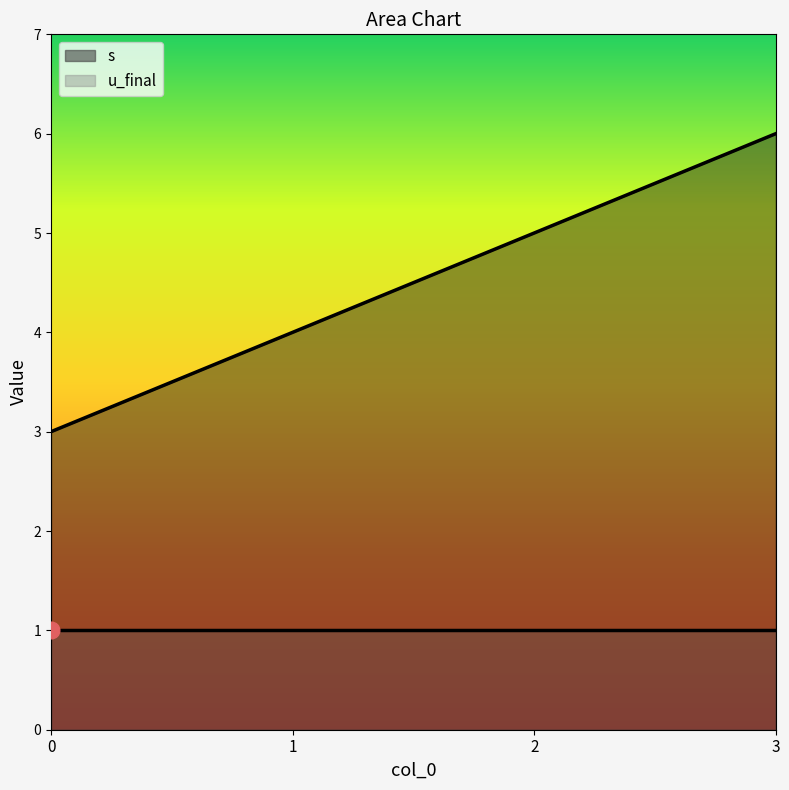

What is the value of the 1st point from the left?

3